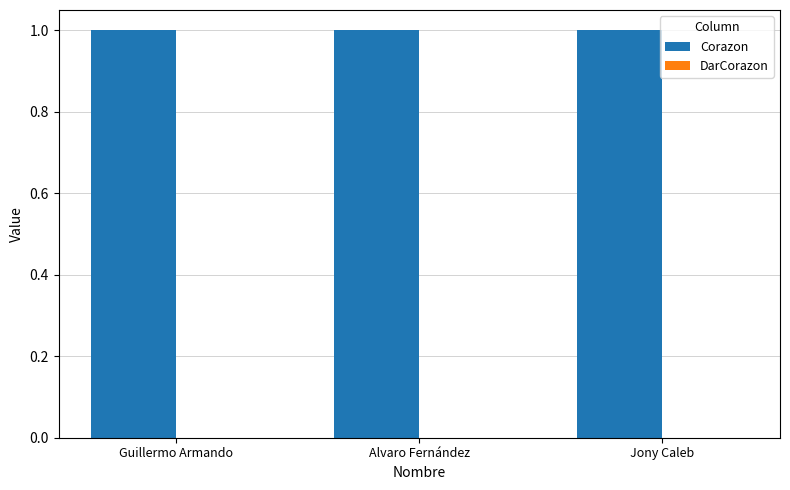

Does the chart contain any negative values?

No